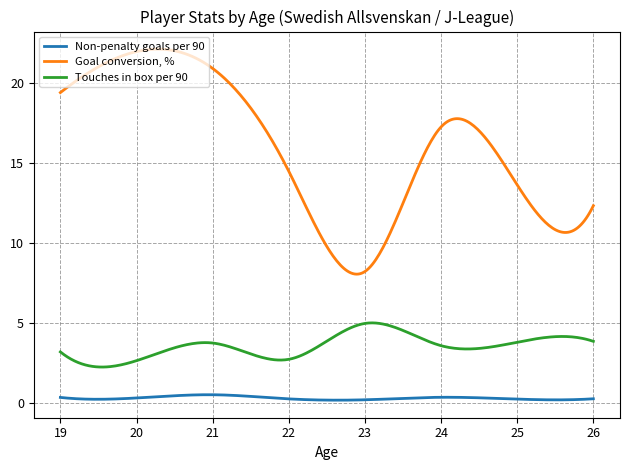

Rank the series by their maximum value, from highest to lowest.

Goal conversion, %, Touches in box per 90, Non-penalty goals per 90